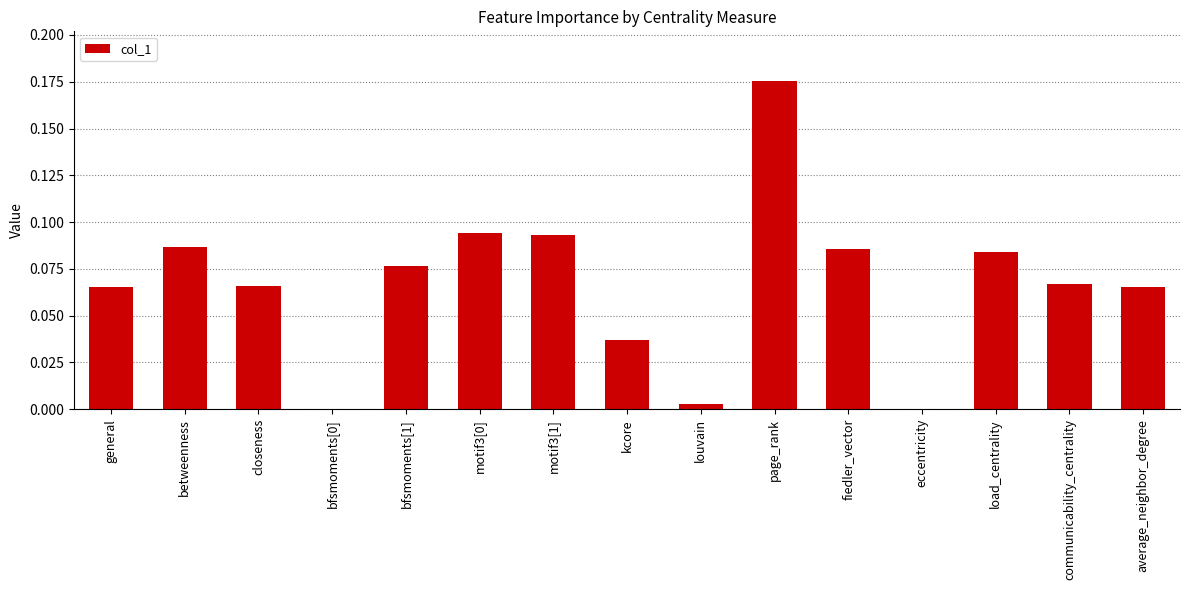

Which label corresponds to the largest value in the chart?

page_rank